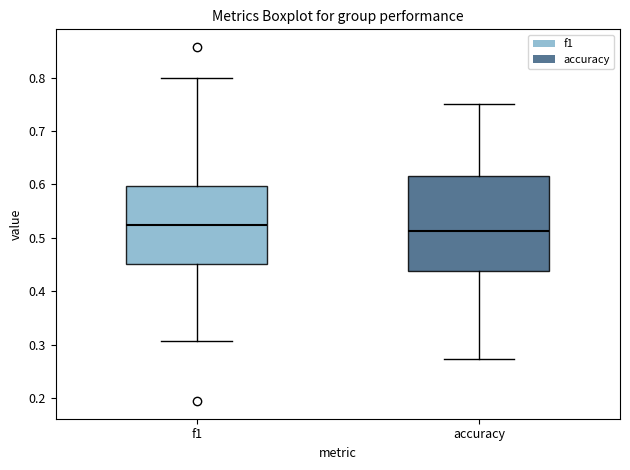

Where is the upper edge of the box for accuracy on the y-axis? The values are not printed on the chart, so give them approximately, as read against the axis.

0.62